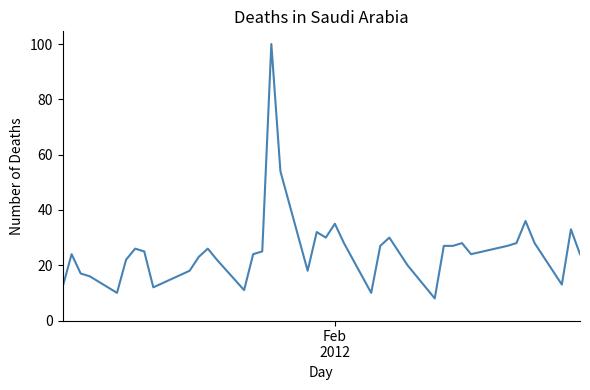

What is the difference between the maximum and minimum values?

92